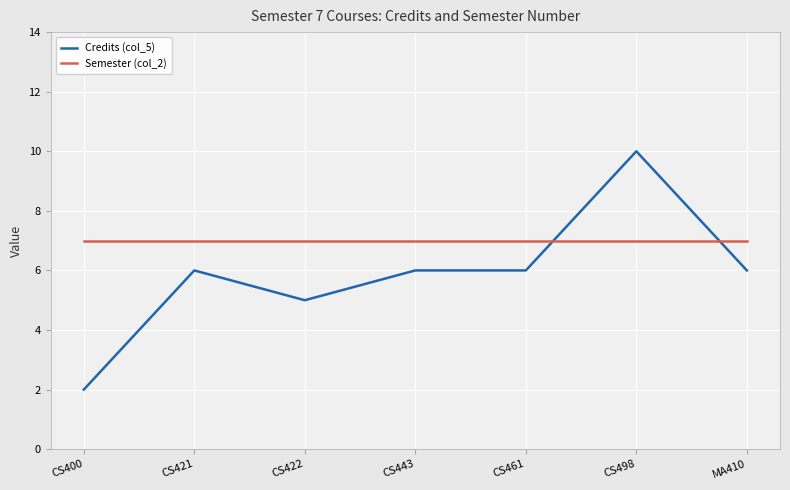

What are all the series names shown in the legend?

Credits (col_5), Semester (col_2)